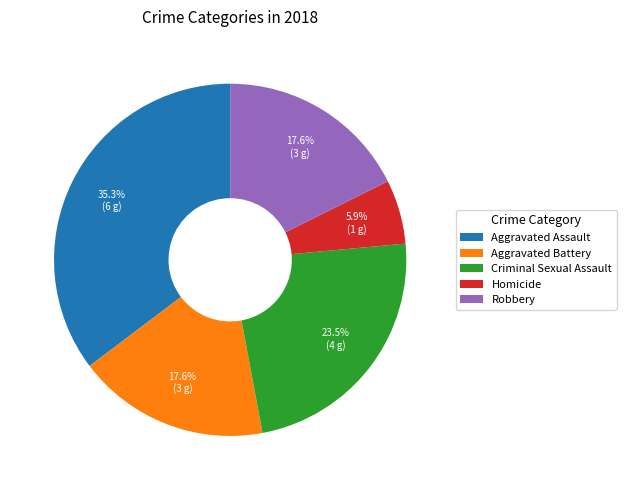

Combined, what portion of the pie is Homicide and Aggravated Assault?

41.2%